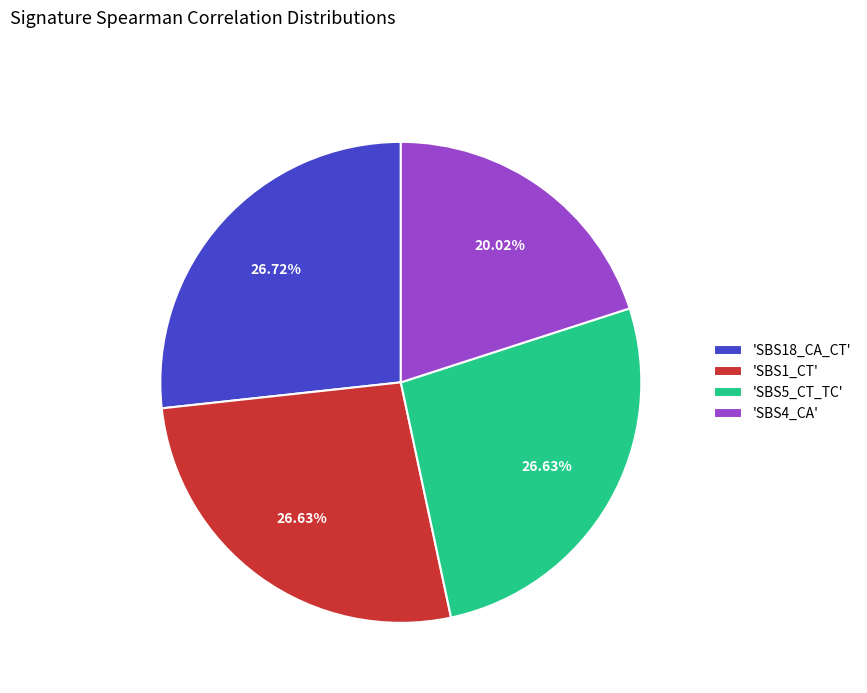

How many segments does this pie chart have?

4